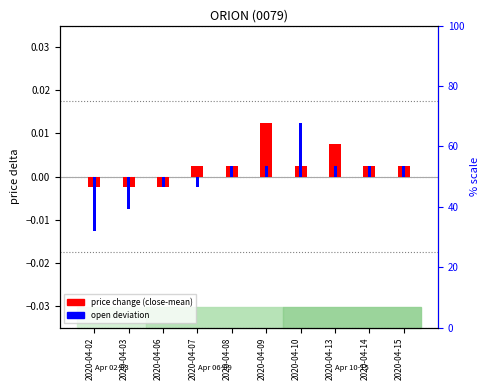

At which label does open deviation reach its minimum?

2020-04-02